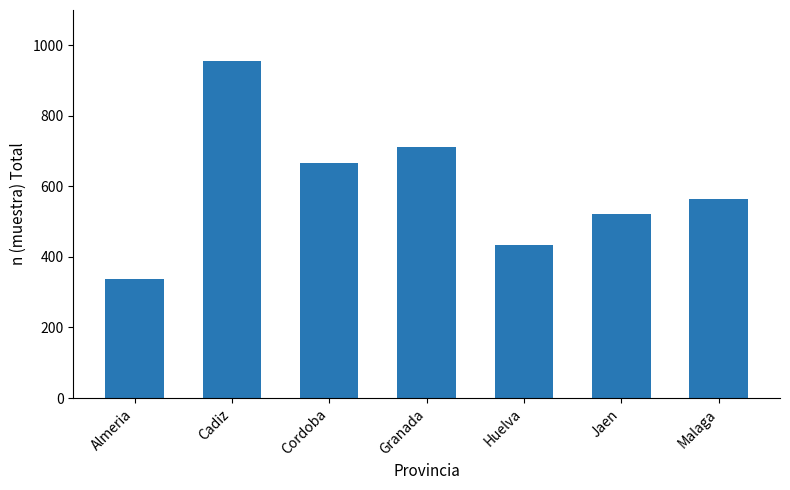

What is the minimum value shown in the chart?

338